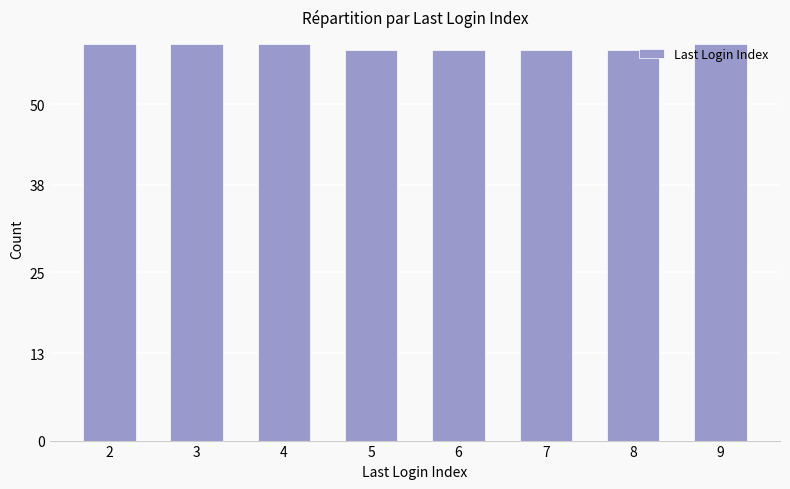

What is the maximum value shown in the chart?

59